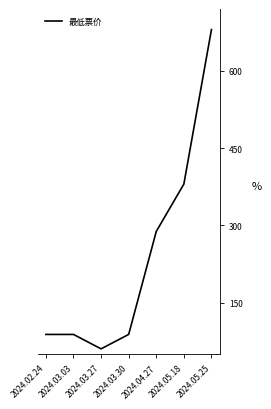

Where is the first local minimum?

2024.03.27